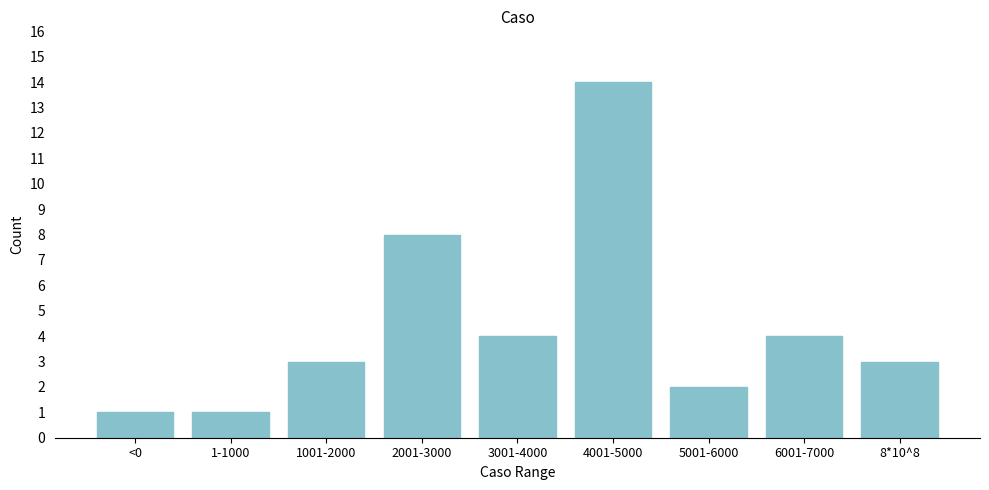

Reading left to right, extract all data points from this chart.

1	1	3	8	4	14	2	4	3